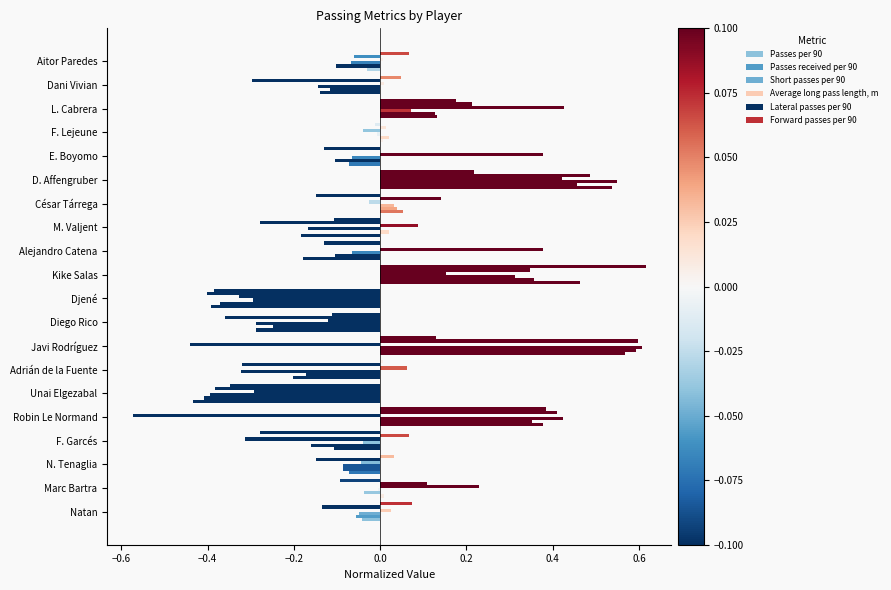

Count the number of categories in the chart.

20